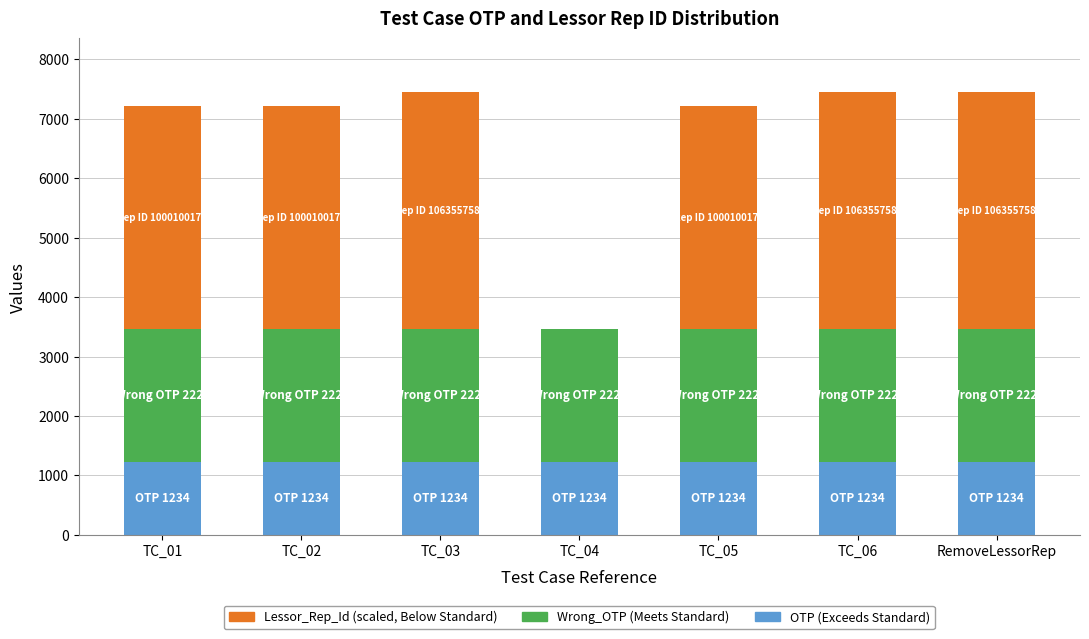

What is the total value across all series at RemoveLessorRep?

7456.0